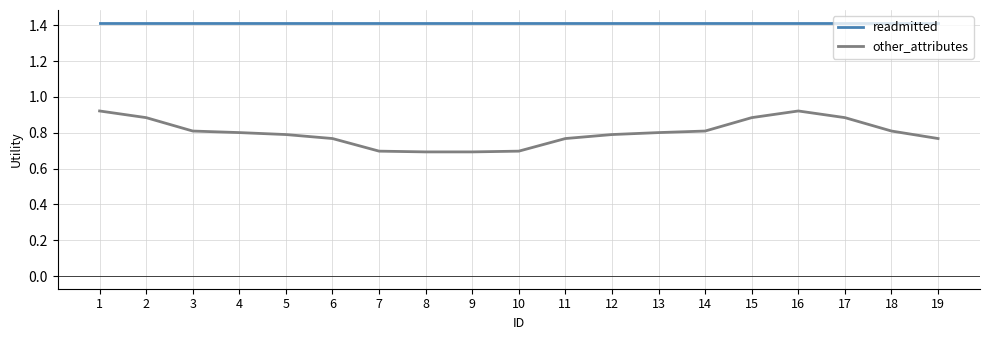

The value of readmitted at 18 is 1.4. True or false?

True